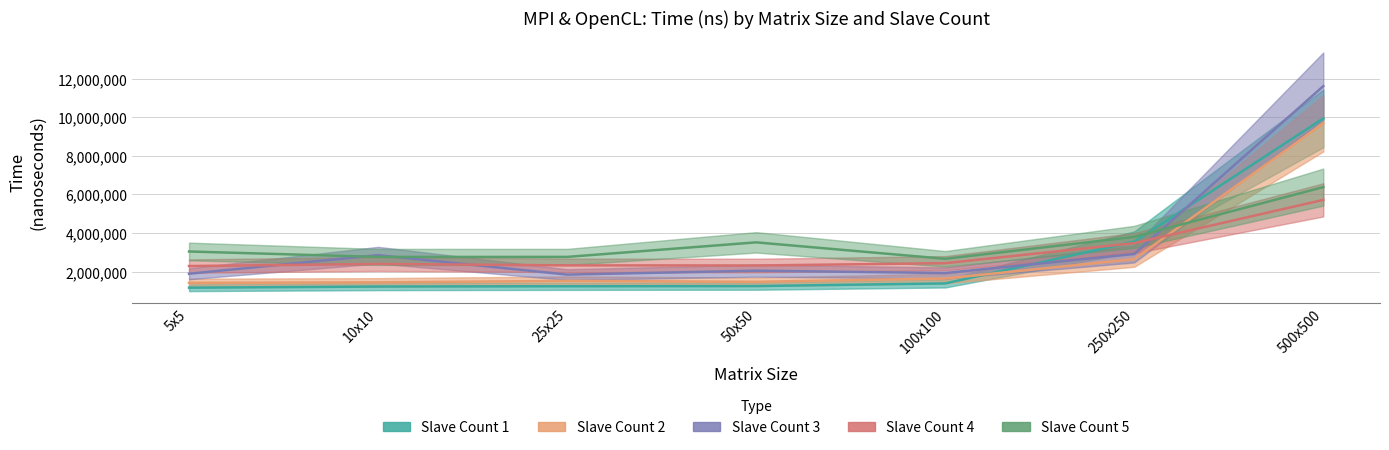

How many lines are shown in the chart?

5